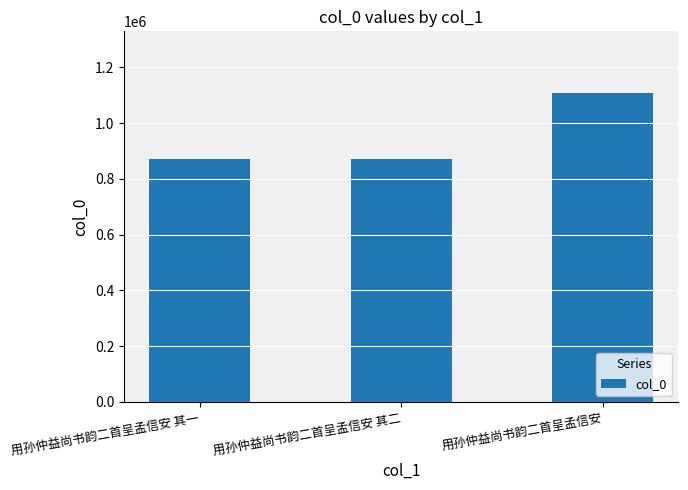

What is the average value?

951216